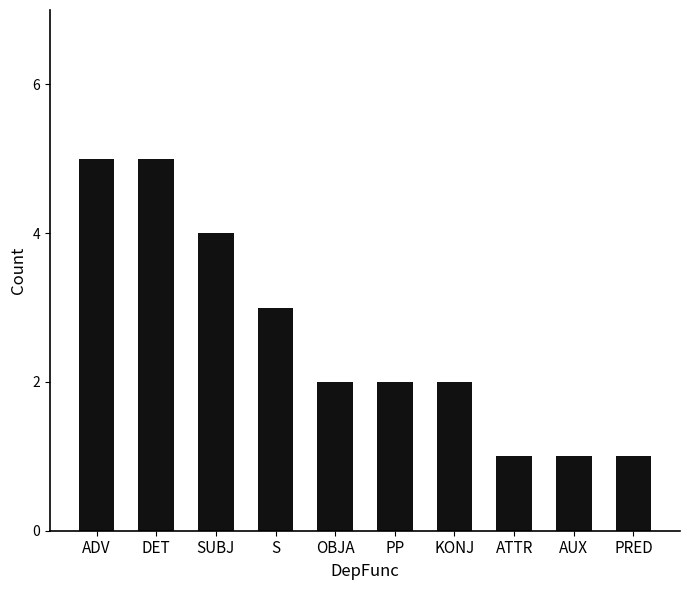

Reading left to right, what are all the values shown in this chart?

5	5	4	3	2	2	2	1	1	1